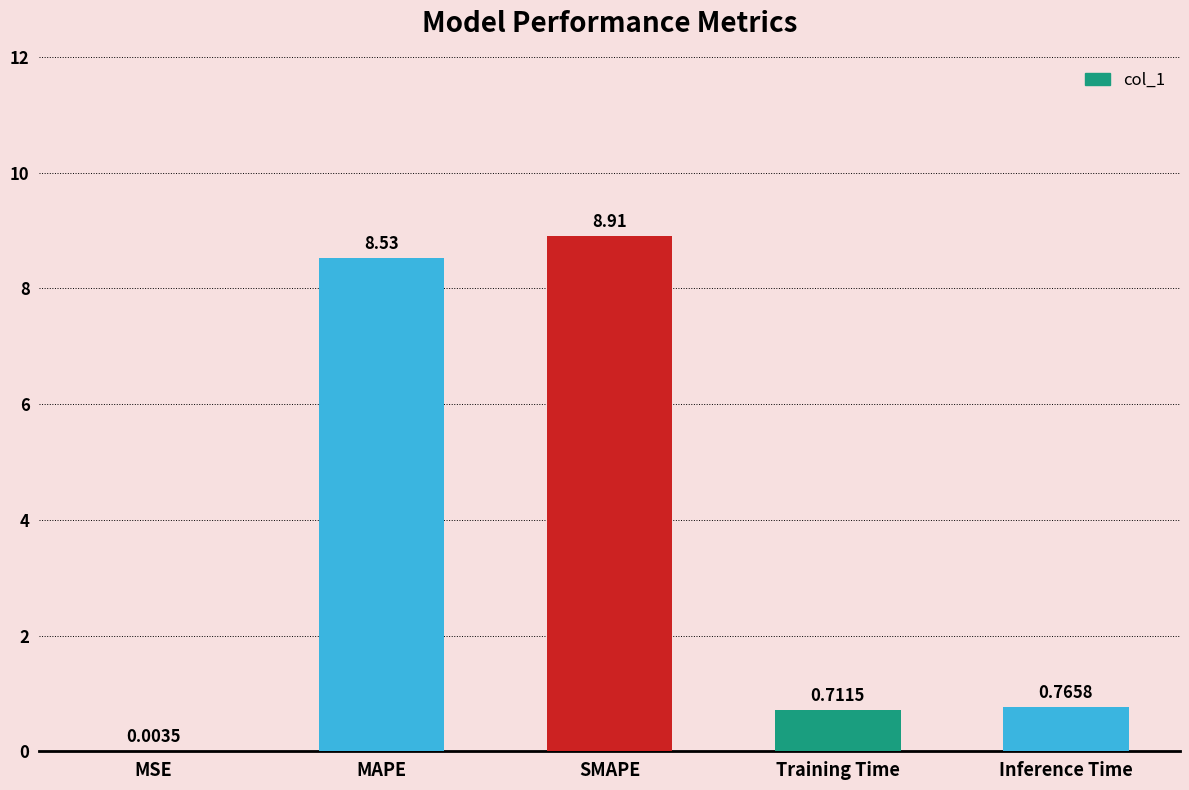

What is the sum of all values?

18.9